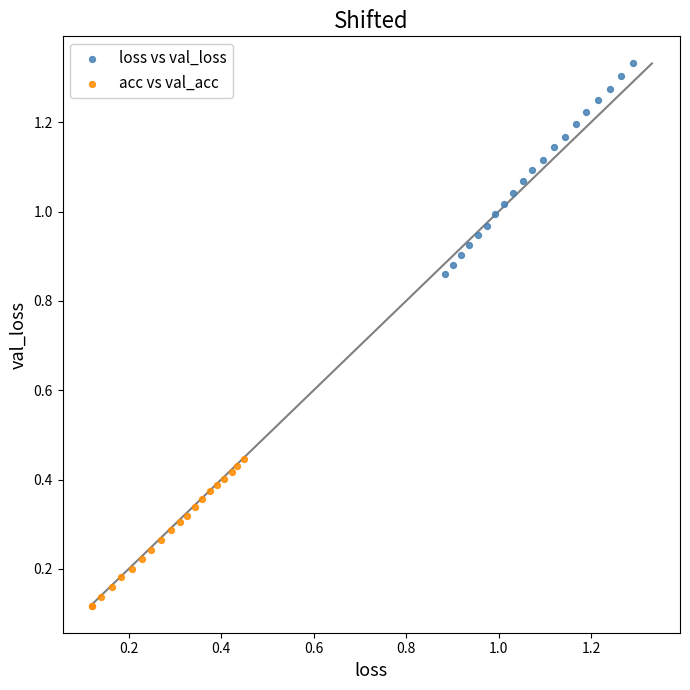

Which series reaches the maximum Y coordinate?

loss vs val_loss